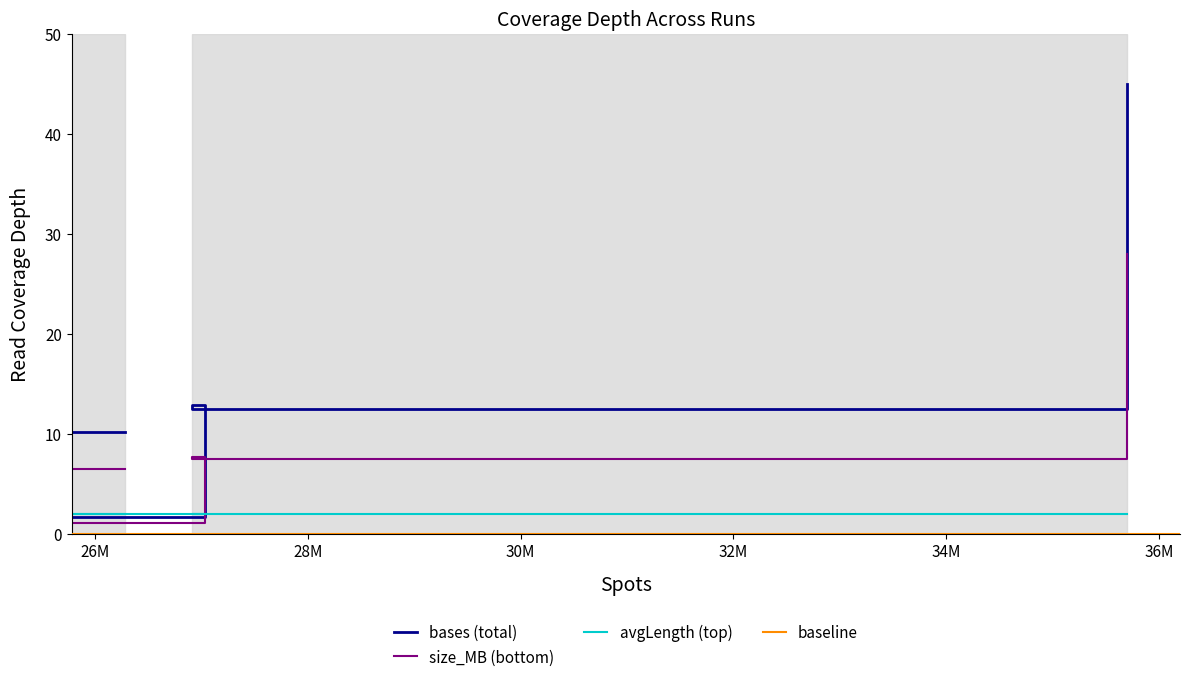

Which series changed the most between SRR18473719 and SRR18473718?

bases